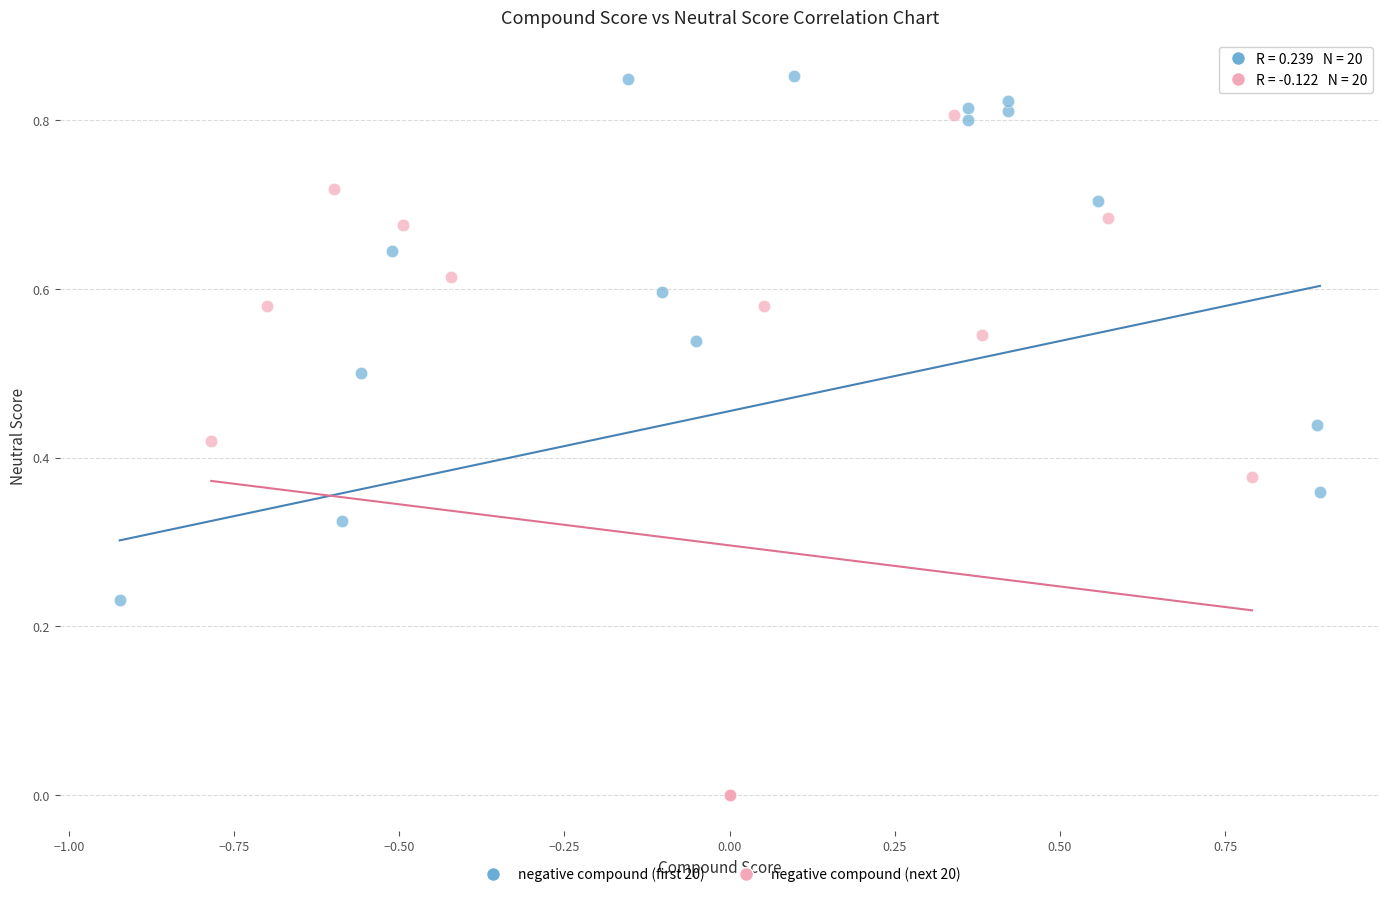

Which series reaches the maximum Y coordinate?

negative compound (first 20)